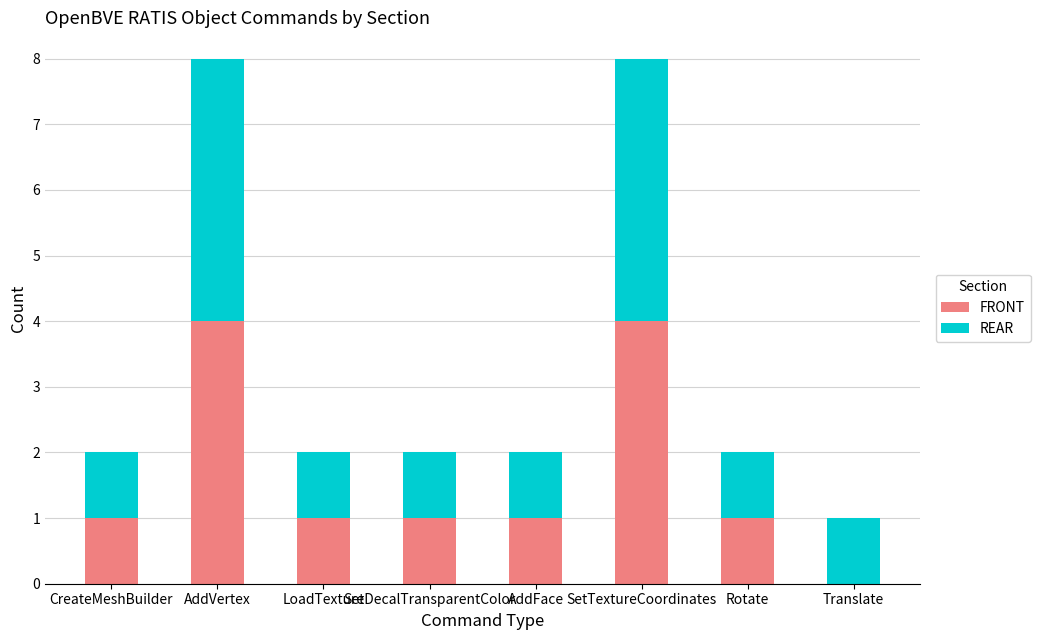

What is the sum of the FRONT values at SetDecalTransparentColor and SetTextureCoordinates?

5